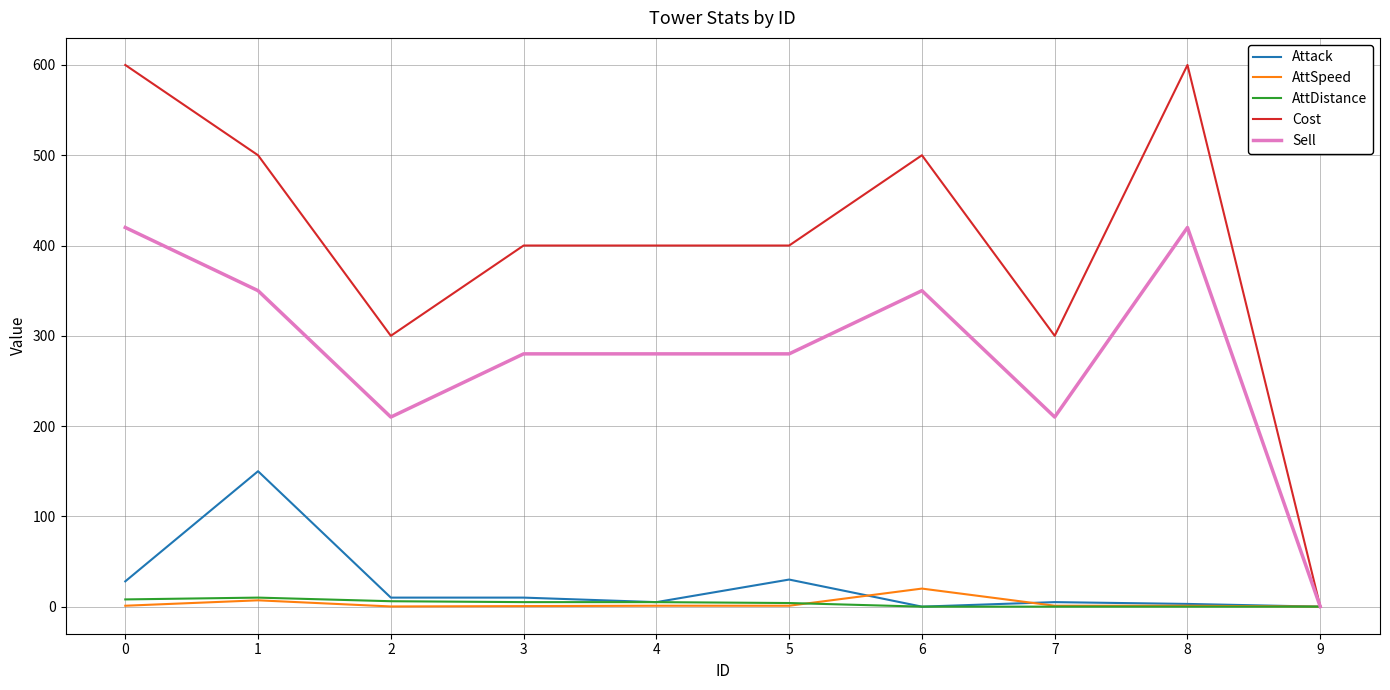

What is the maximum value for AttSpeed?

20.0